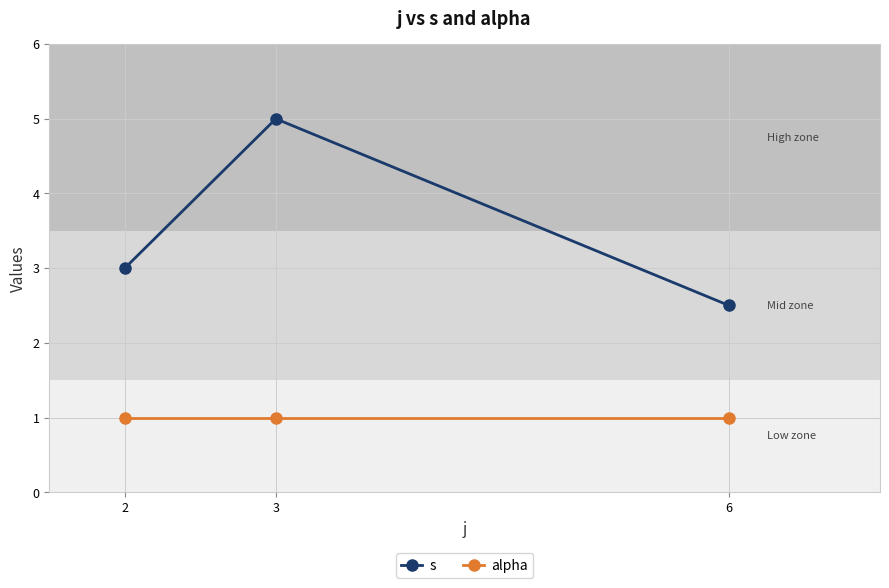

What is the value of the s point at the 1st from the left?

3.0